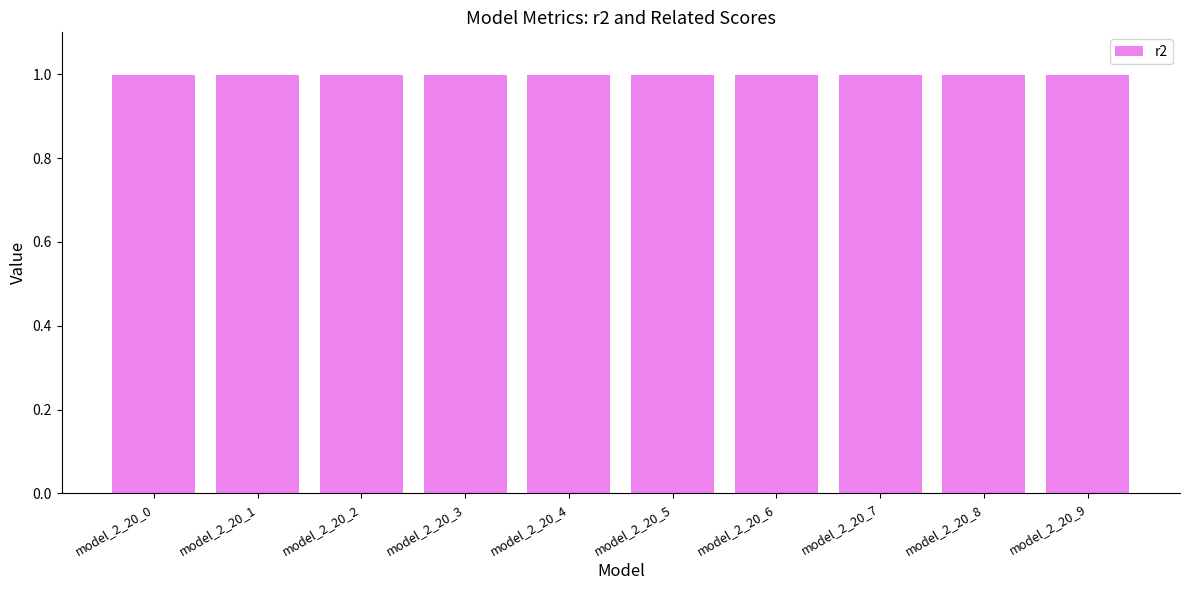

What is the minimum value shown in the chart?

1.0